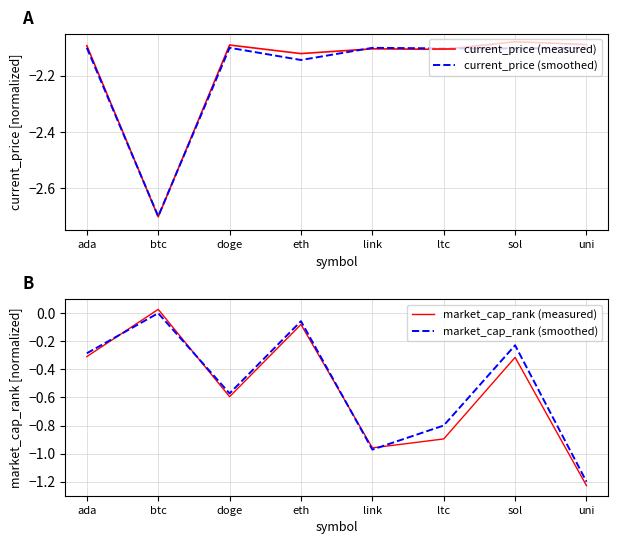

What is the minimum value shown in the chart?

-2.7